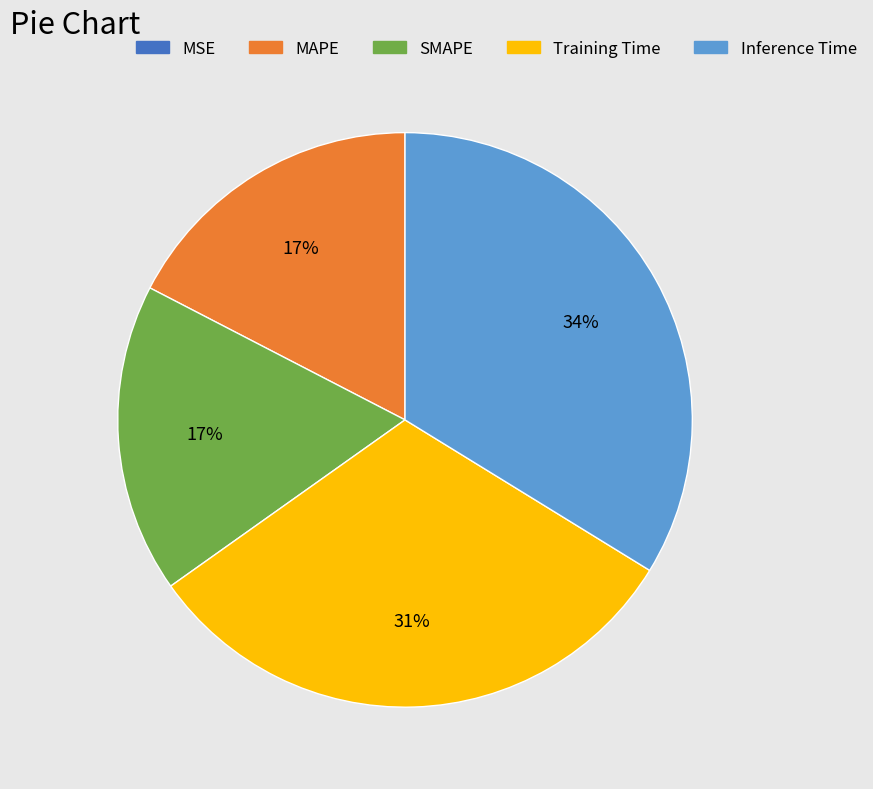

Which category has the biggest portion of the pie?

Inference Time